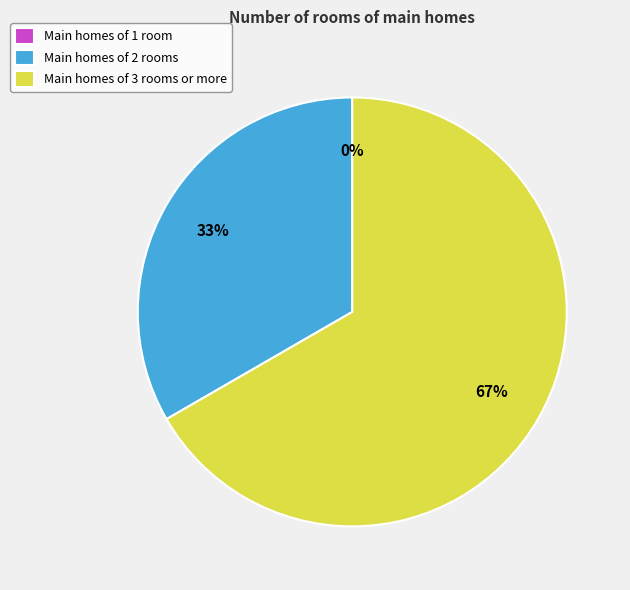

Is there a majority slice in this chart?

Yes